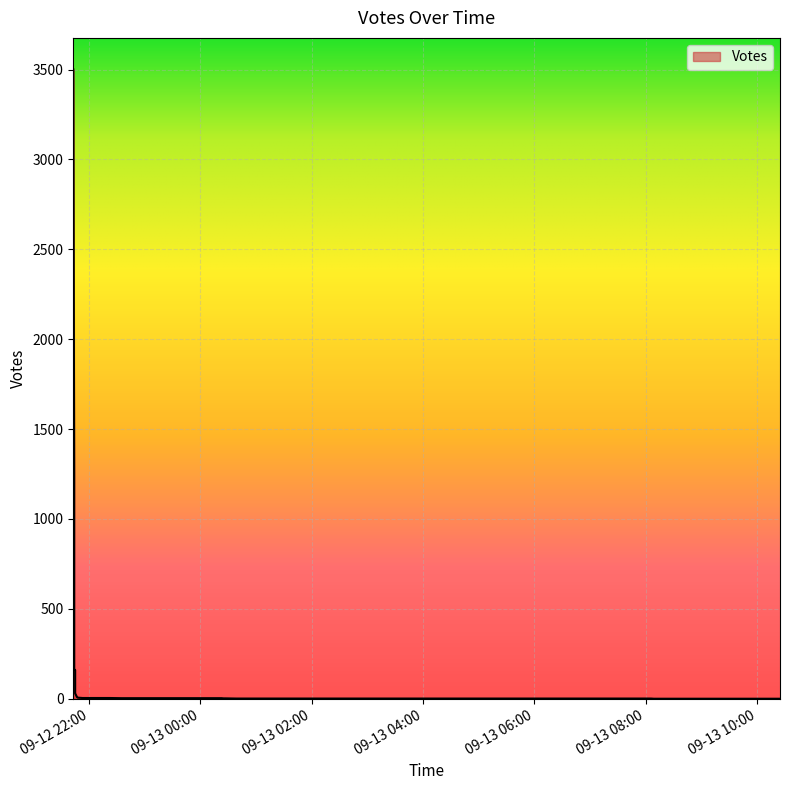

What is the label of the 8th point from the right?

2019-09-13 07:58